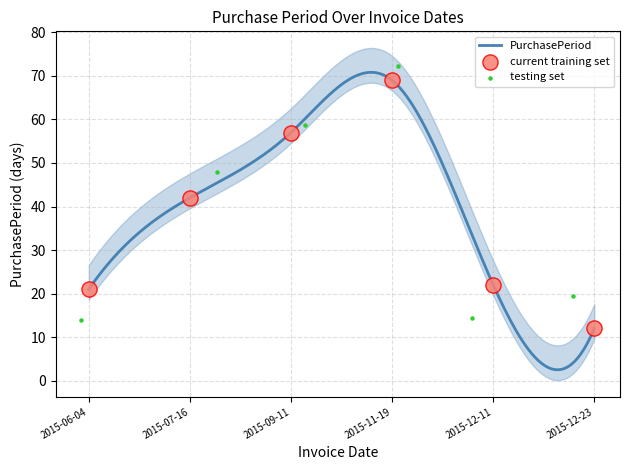

Approximately how many times larger is the value at 2015-09-11 compared to 2015-12-23?

4.8